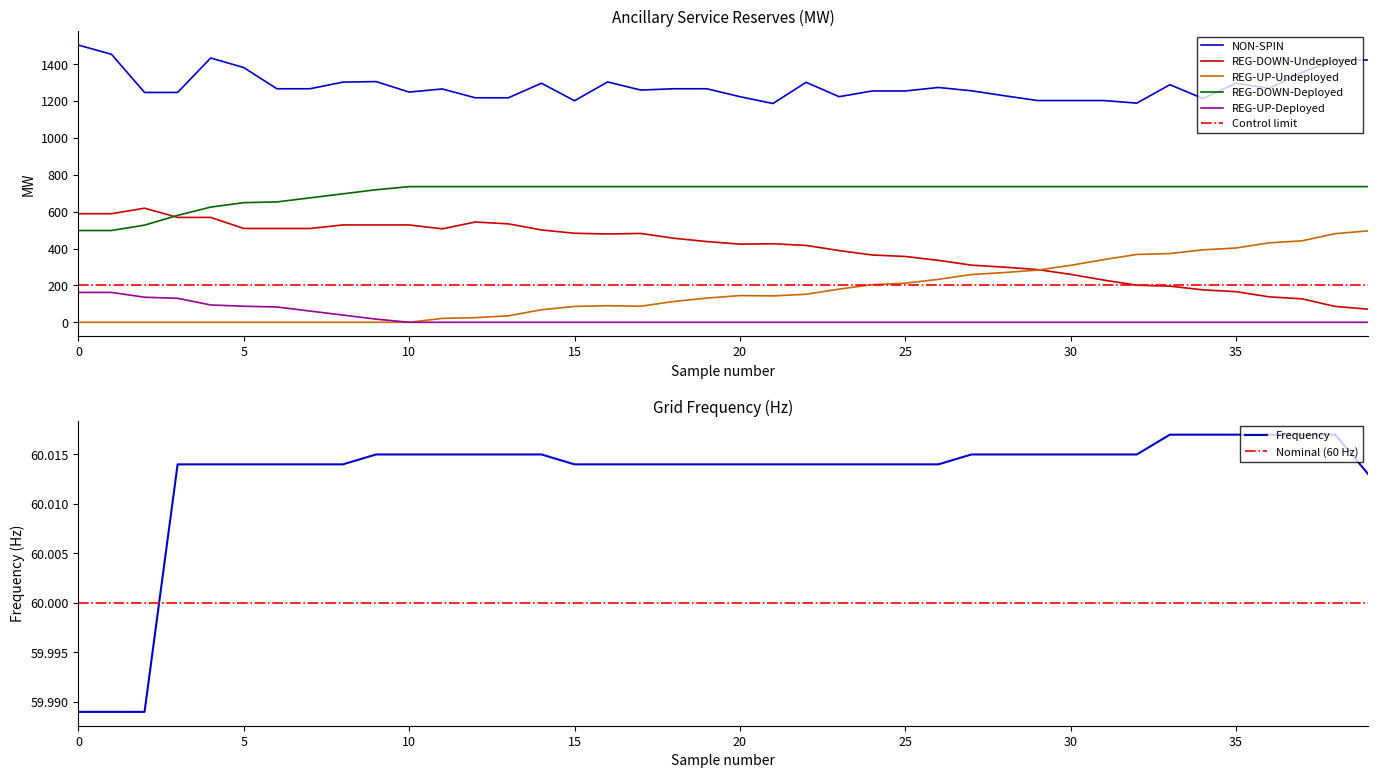

Does the chart have visible grid lines?

No